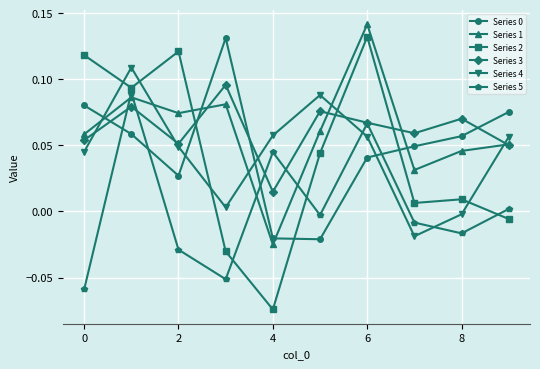

Which series has the largest range (max minus min)?

Series 2